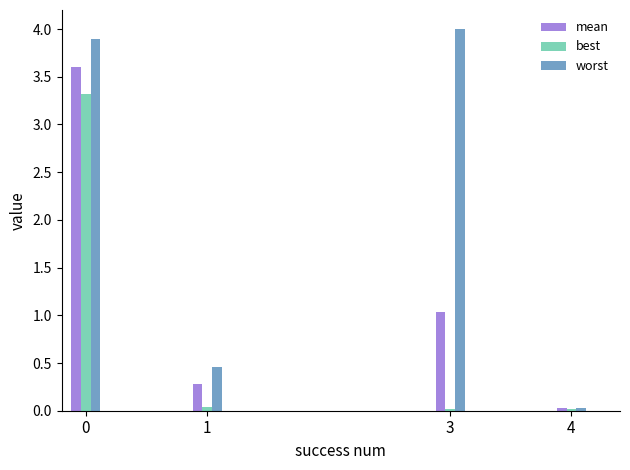

What is the sum of the best values at 1 and 3?

0.1